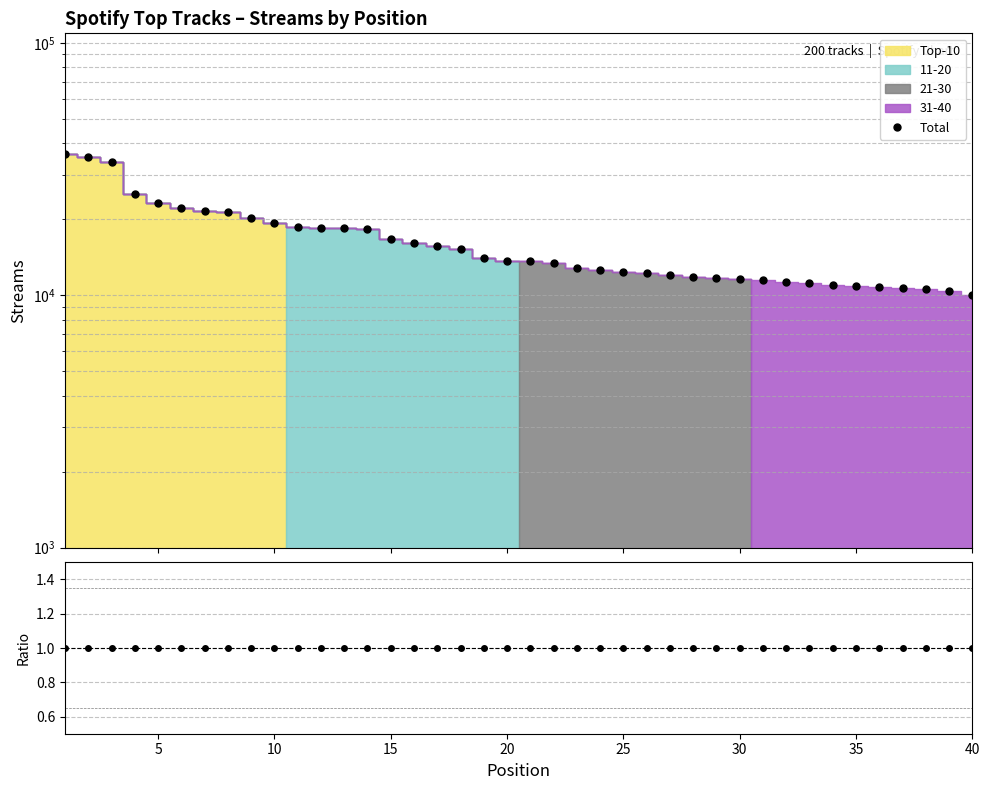

True or false: Ratio and Total intersect in this chart.

False